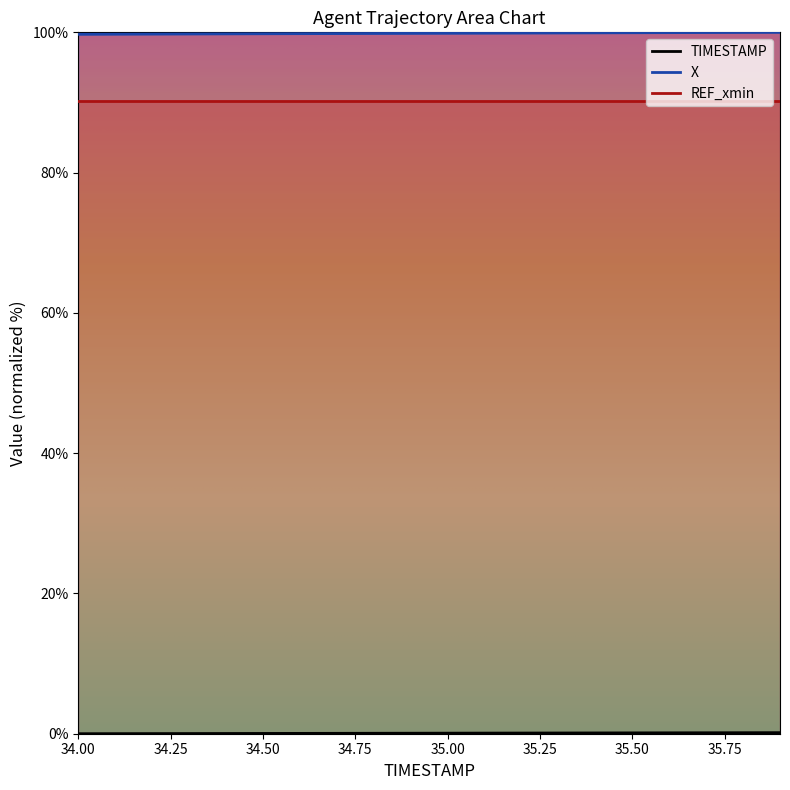

The TIMESTAMP series shows 0.0 at 34.7. True or false?

False